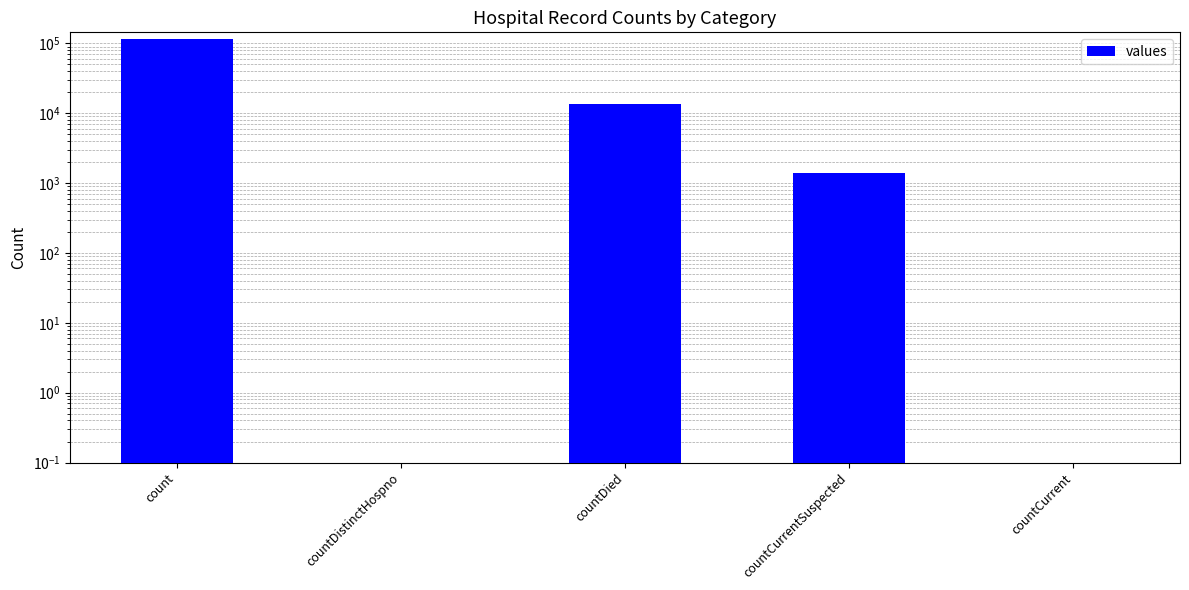

The value at countCurrentSuspected is 729. True or false?

False